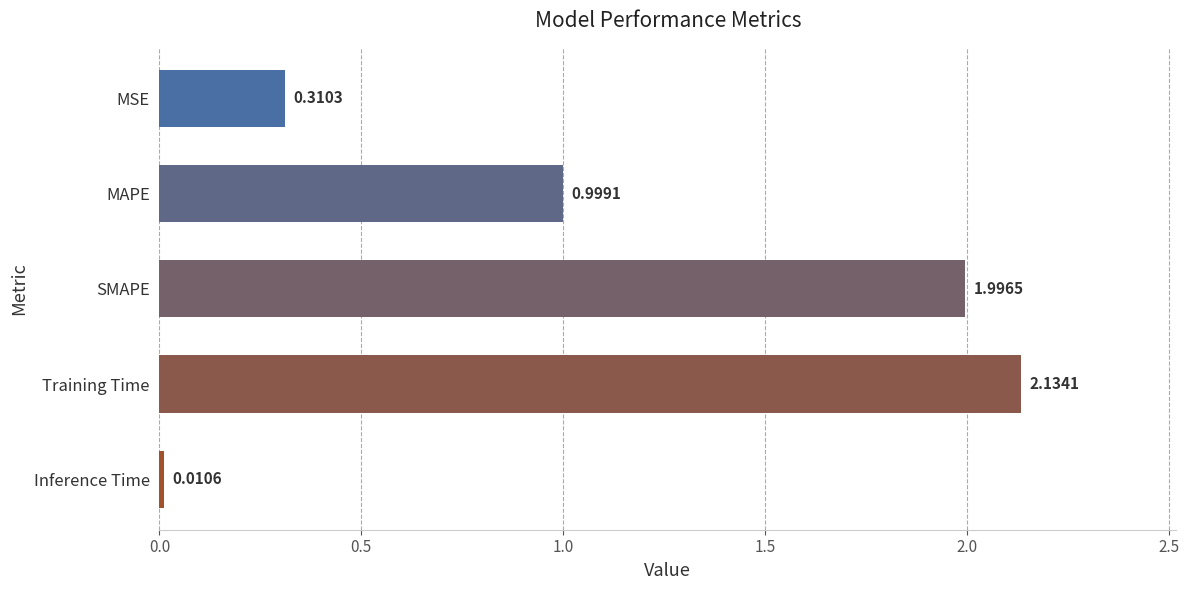

List the labels in order of value, smallest first.

Inference Time, MSE, MAPE, SMAPE, Training Time